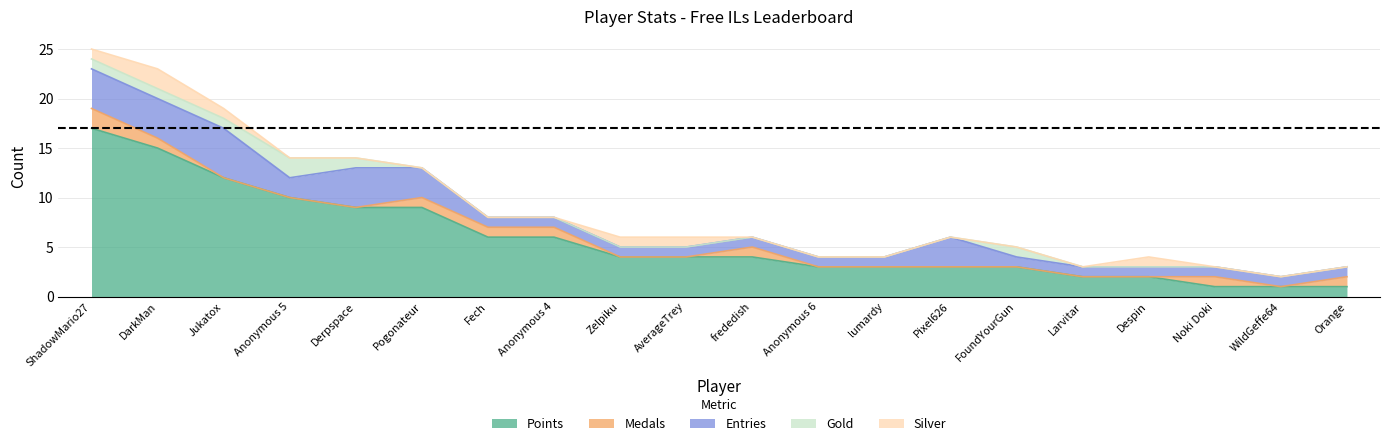

True or false: Entries and Points cross at least once.

False